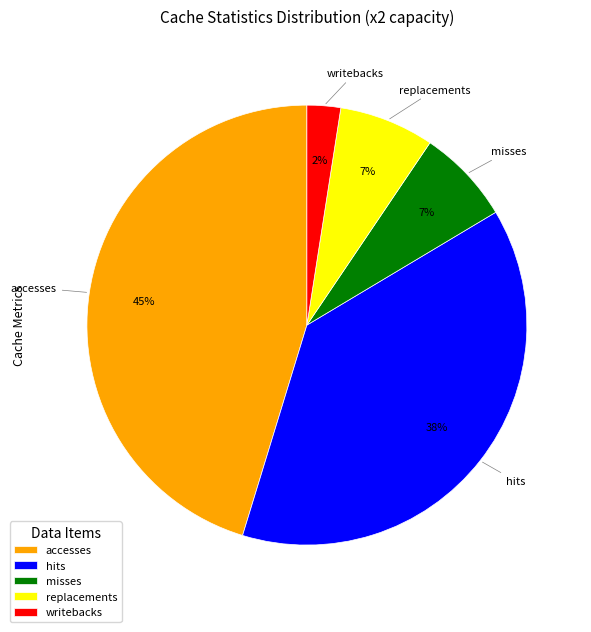

How many slices are in this pie chart?

5